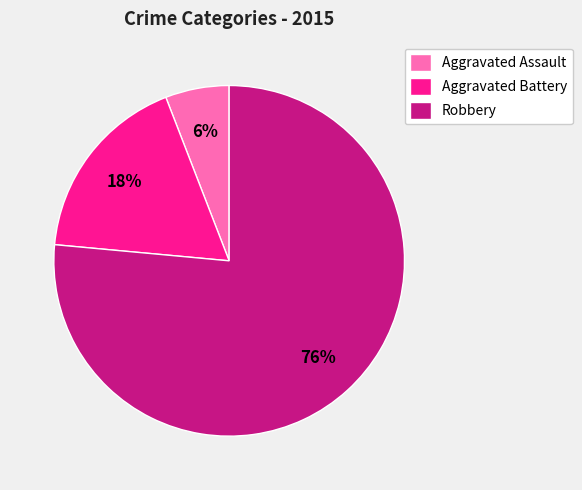

True or false: Aggravated Battery accounts for 18% of the total.

True